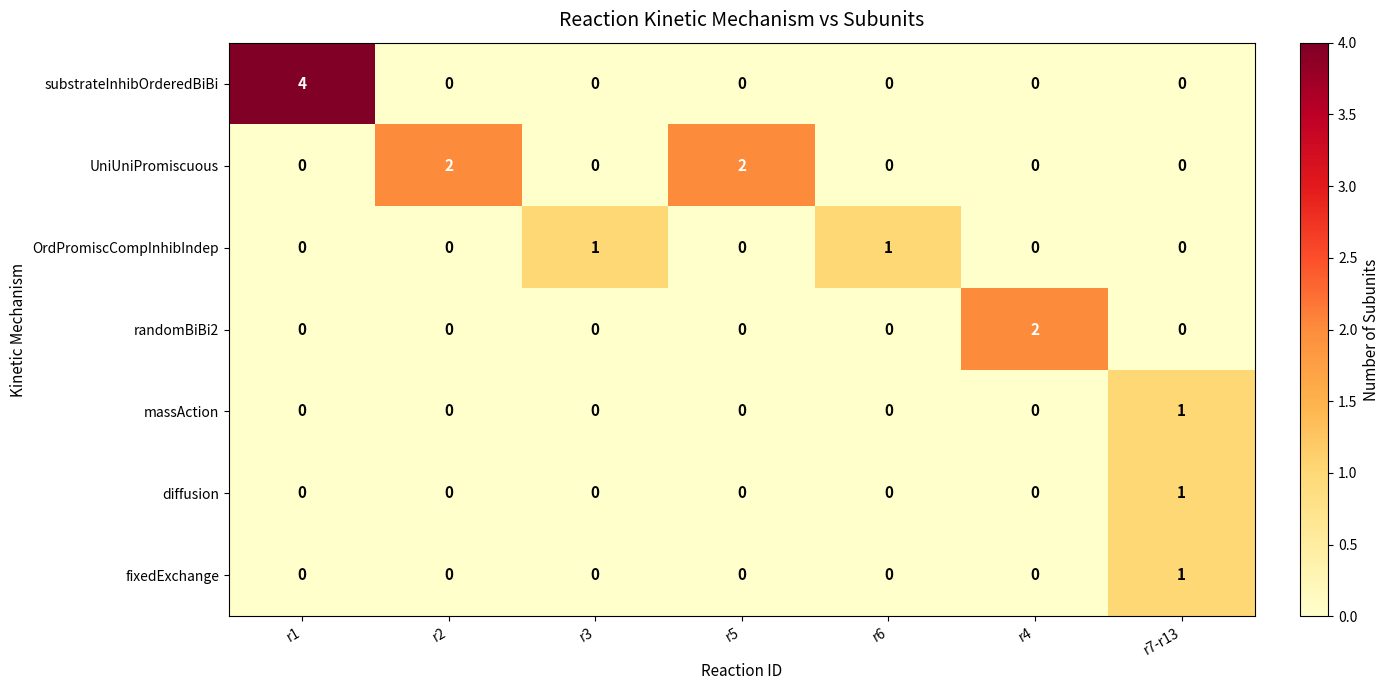

Is it true that randomBiBi2 equals -1 at r1?

False